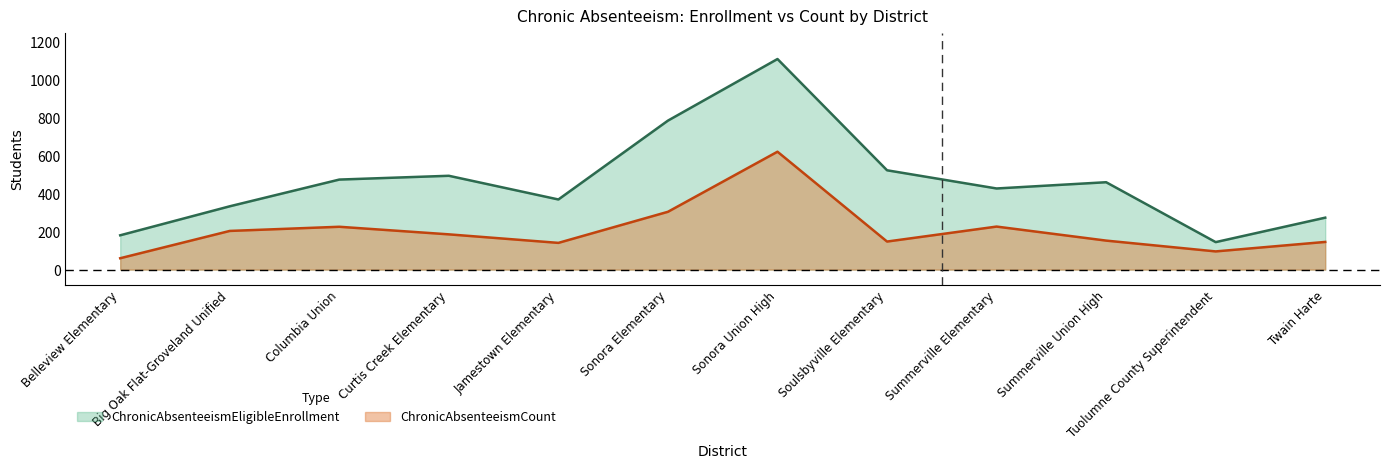

Which series changed the most between Belleview Elementary and Jamestown Elementary?

ChronicAbsenteeismEligibleEnrollment